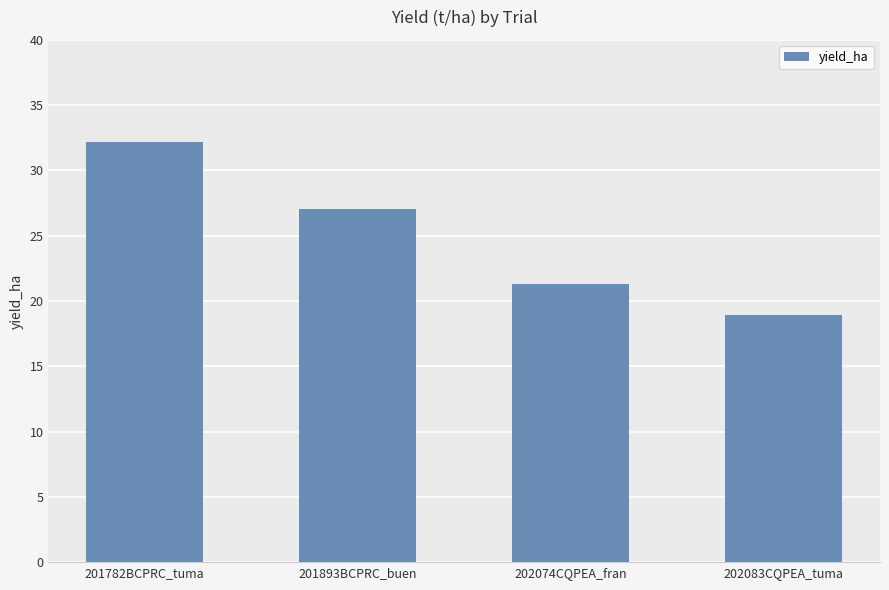

List the labels in order of value, largest first.

201782BCPRC_tuma, 201893BCPRC_buen, 202074CQPEA_fran, 202083CQPEA_tuma